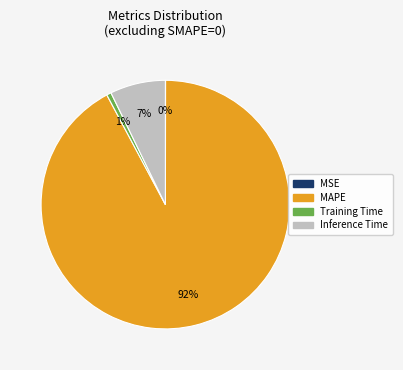

The Training Time slice represents 1% of the pie. True or false?

True